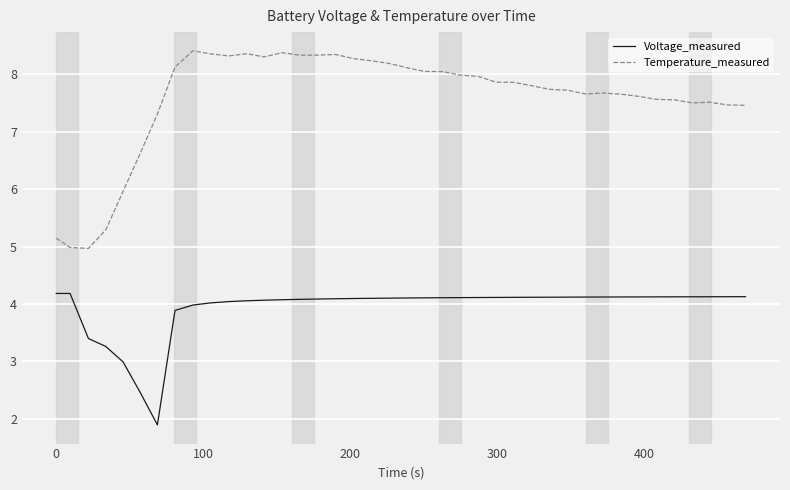

Rank the series by their average value, from highest to lowest.

Temperature_measured, Voltage_measured